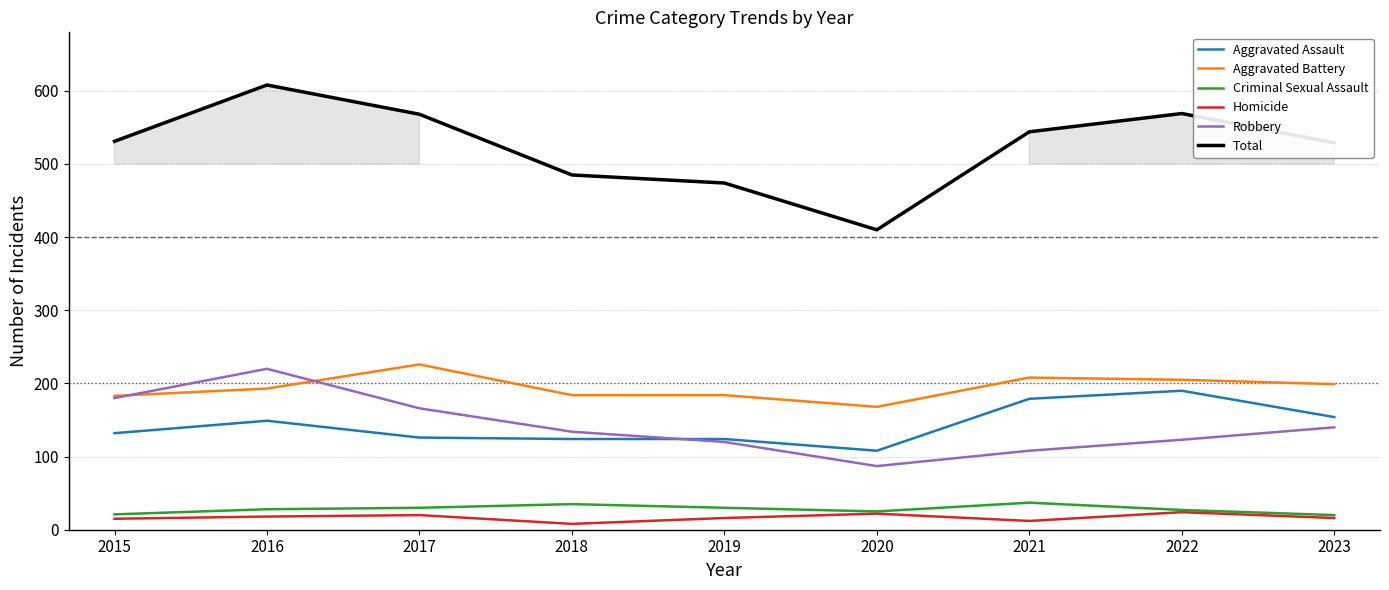

True or false: Robbery and Aggravated Assault intersect in this chart.

True